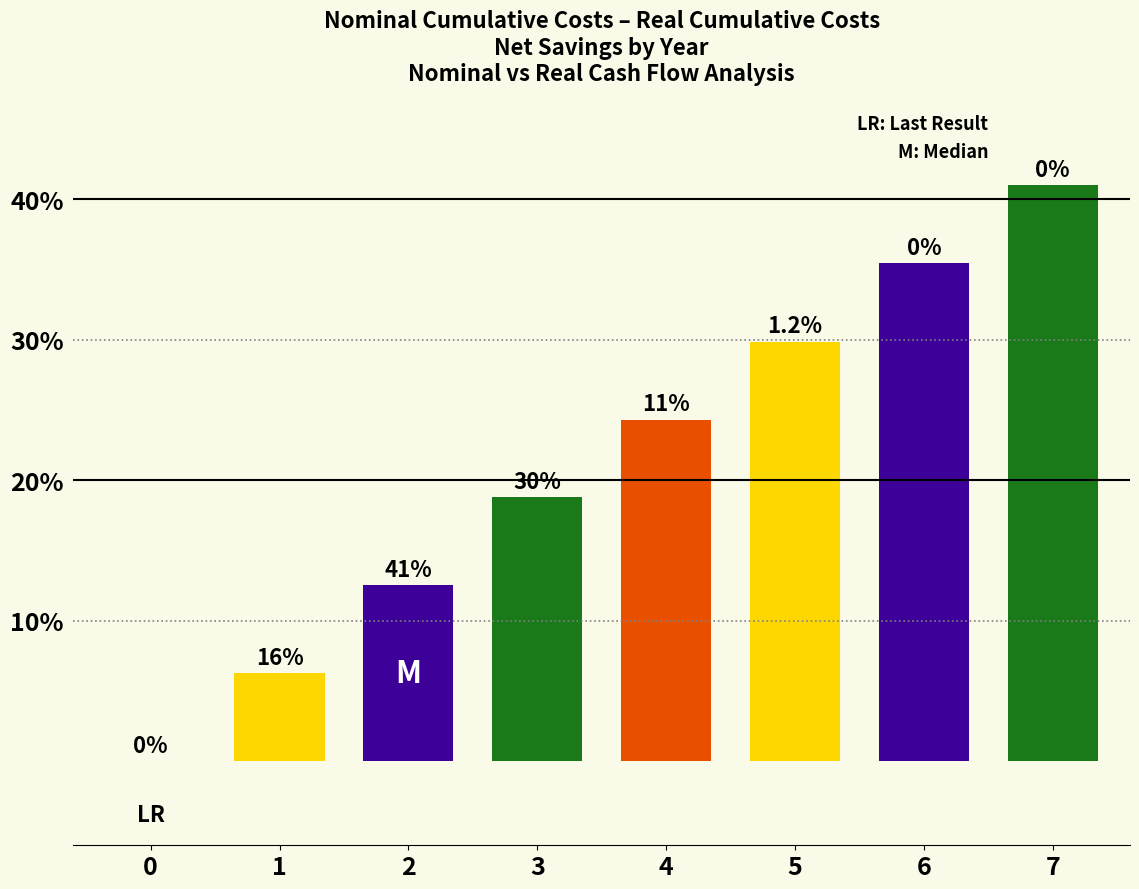

Count the number of data series in this chart.

1